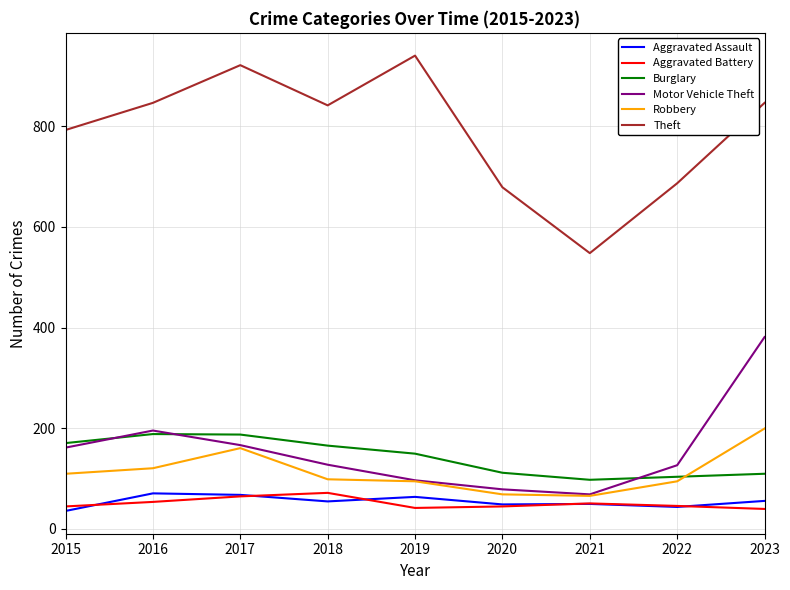

True or false: Aggravated Battery and Burglary cross at least once.

False